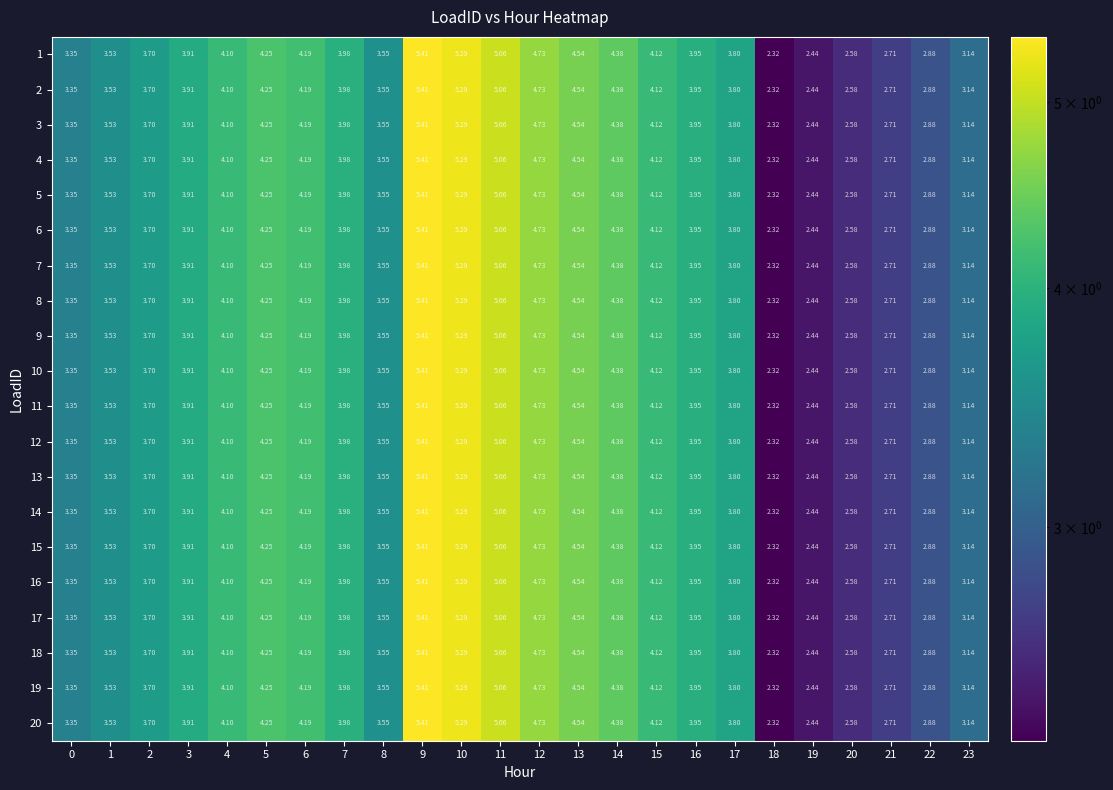

Is the value of 14 at 1 greater than the value of 15 at 13?

No